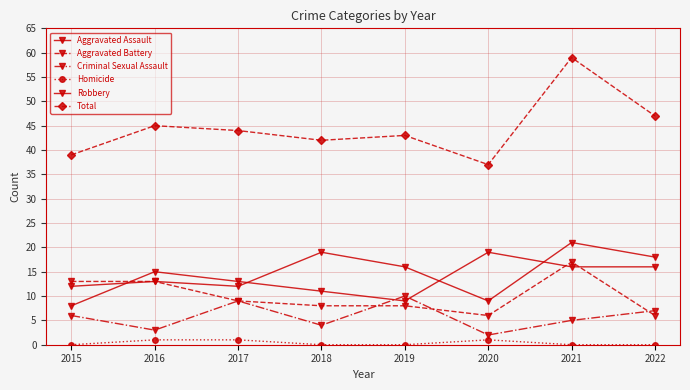

How many lines are shown in the chart?

6